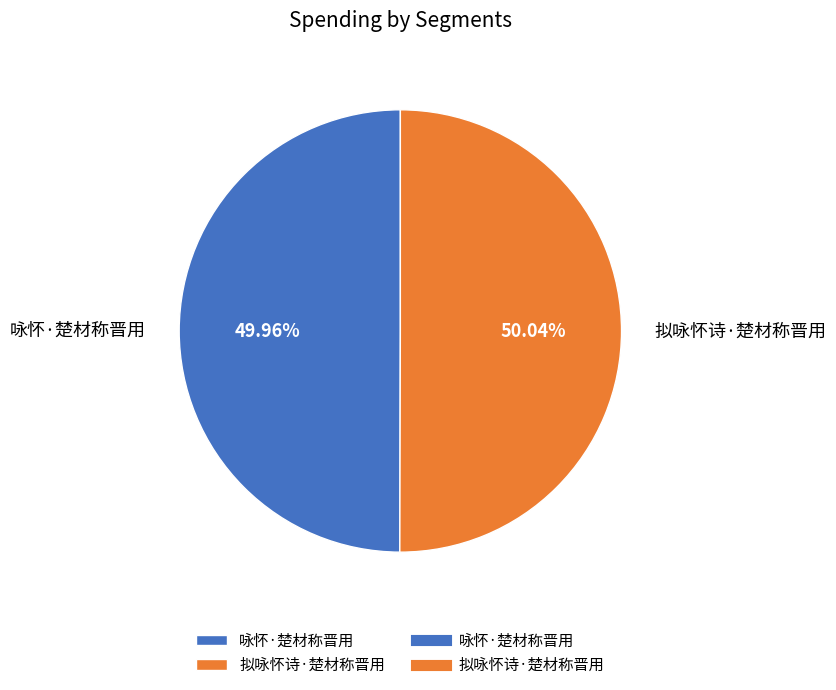

To the nearest percent, what portion does 咏怀·楚材称晋用 represent?

50%